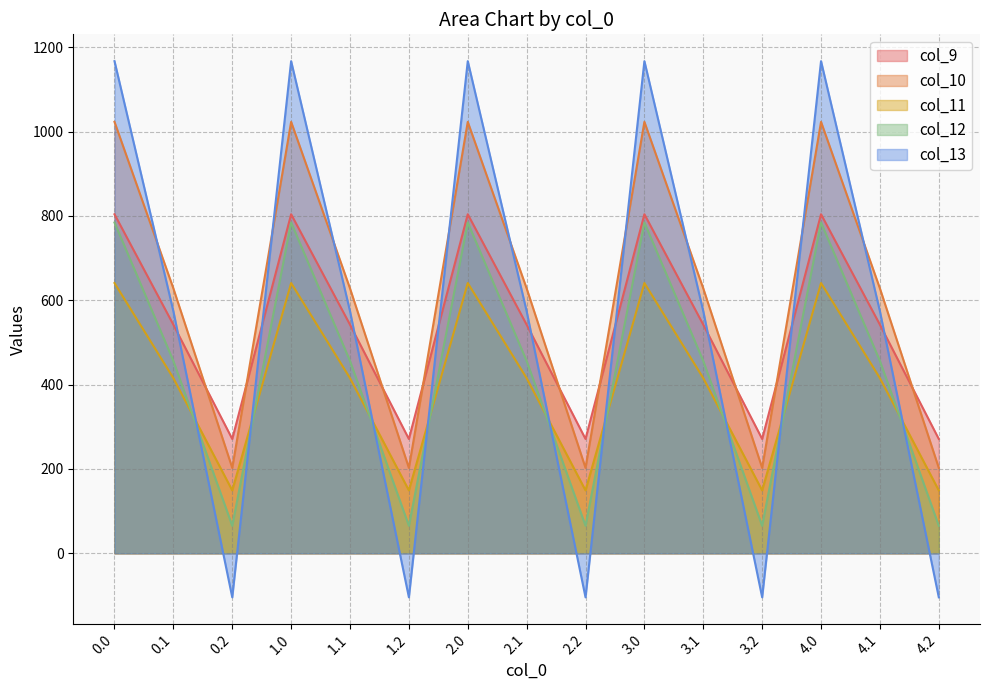

After their last crossing, which series has the higher values: col_9 or col_10?

col_9